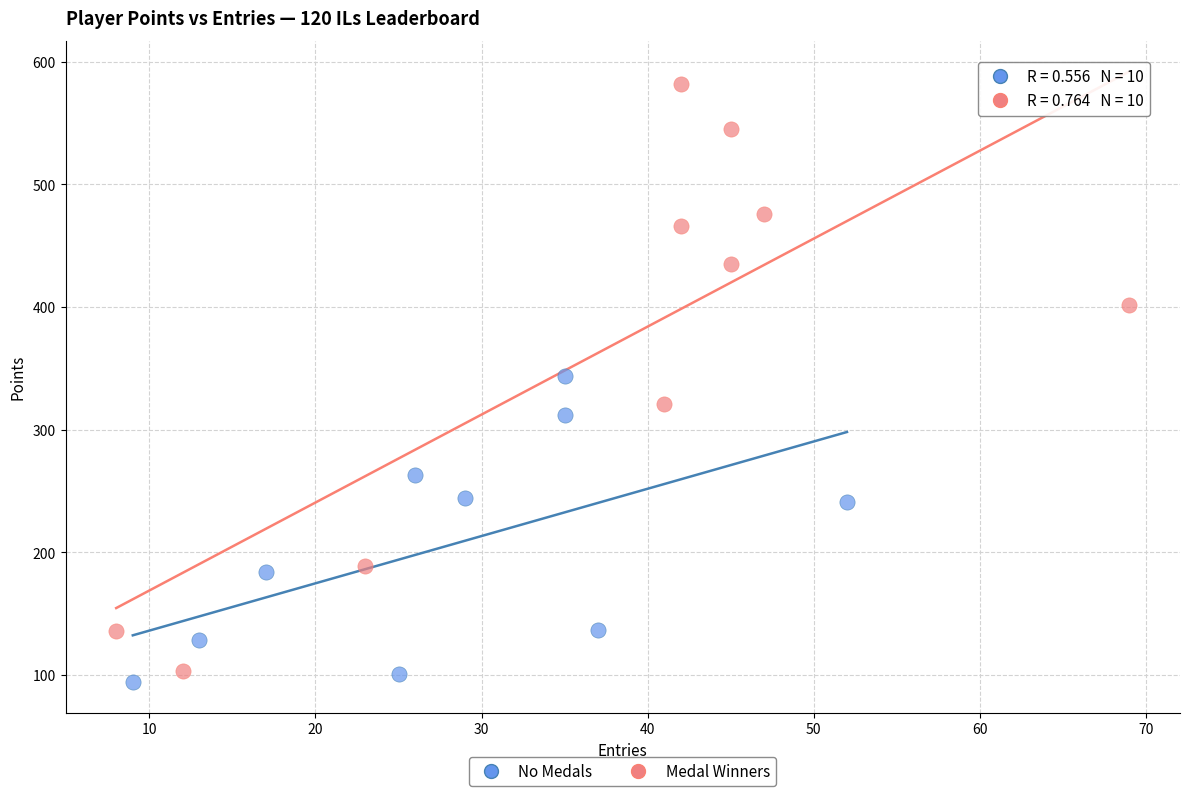

Which series has the largest Y range (max minus min)?

Medal Winners